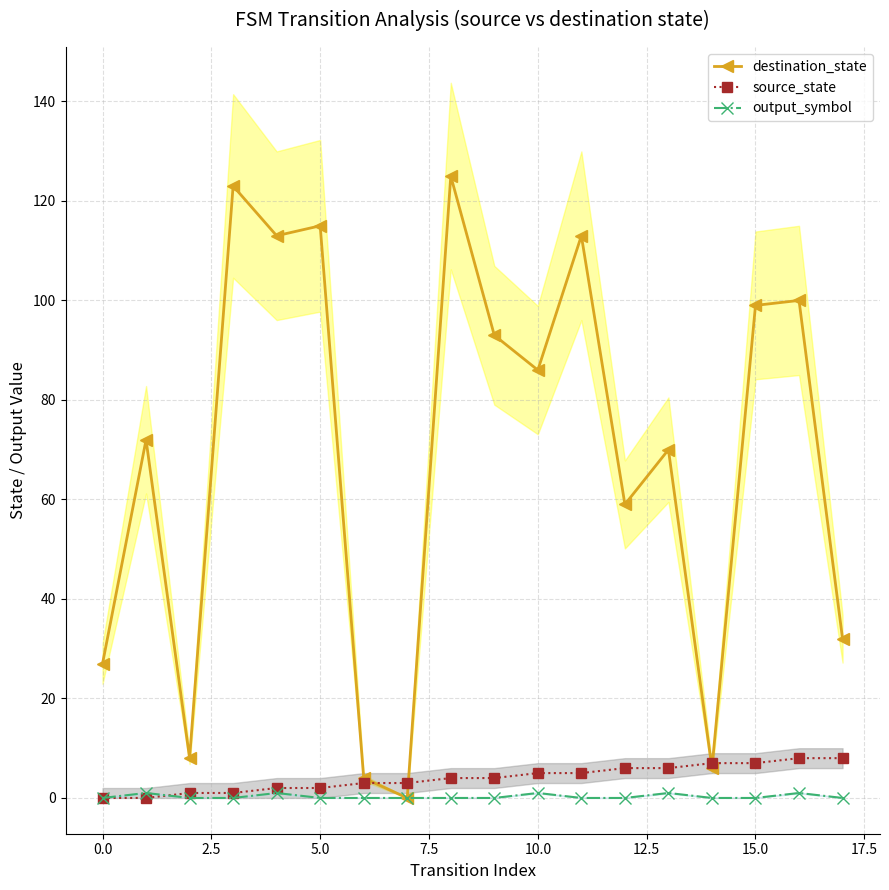

How many data points does each series have?

18